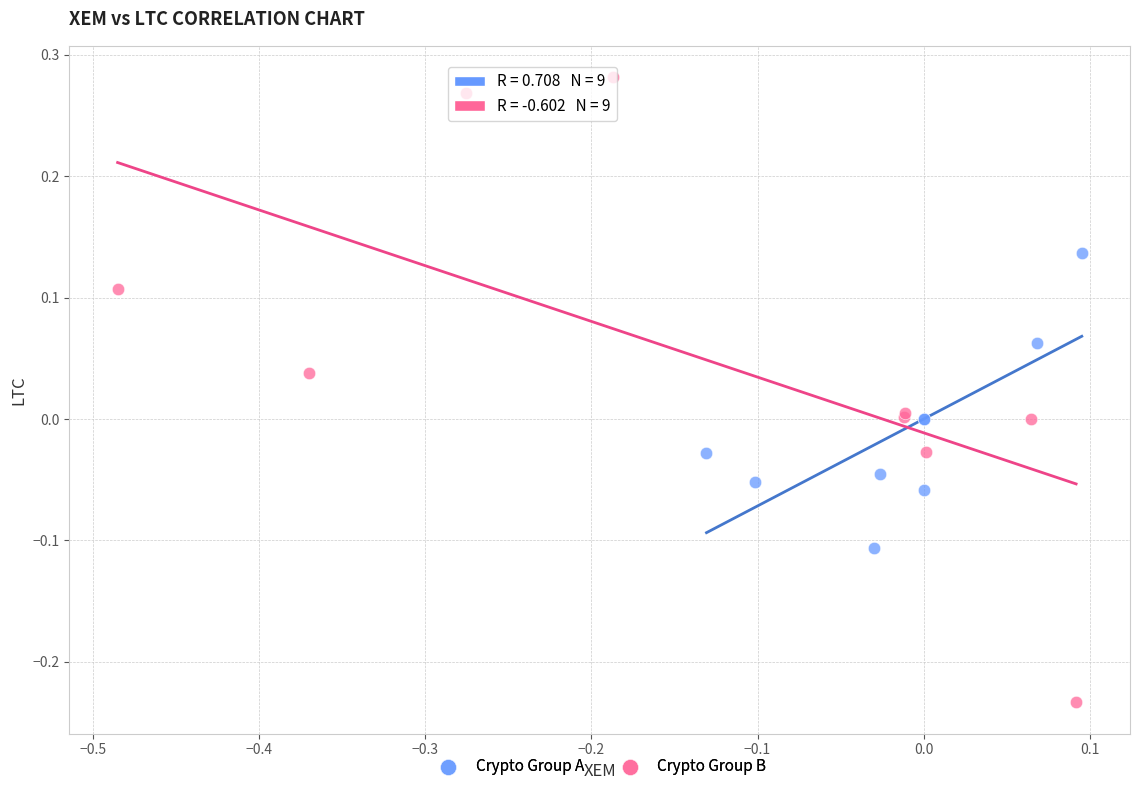

Which series contains the highest Y value?

Crypto Group B